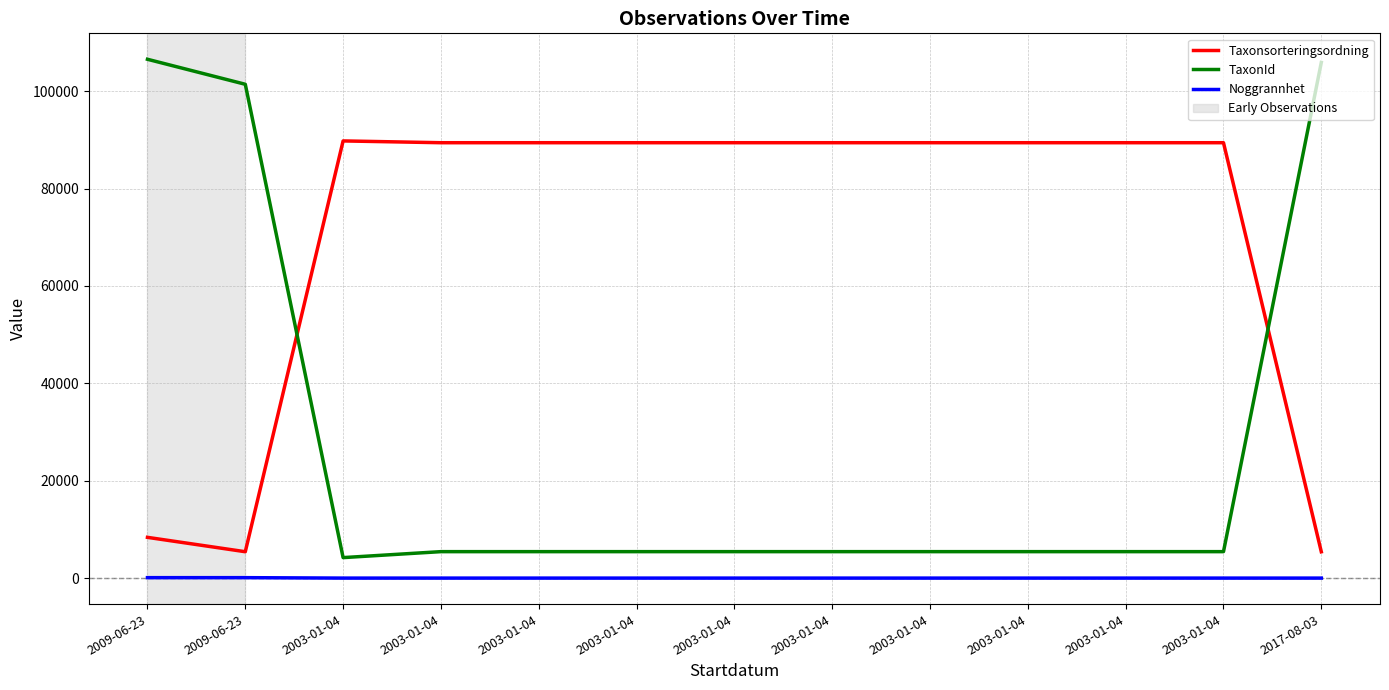

Is this an area chart (filled region under the line)?

No